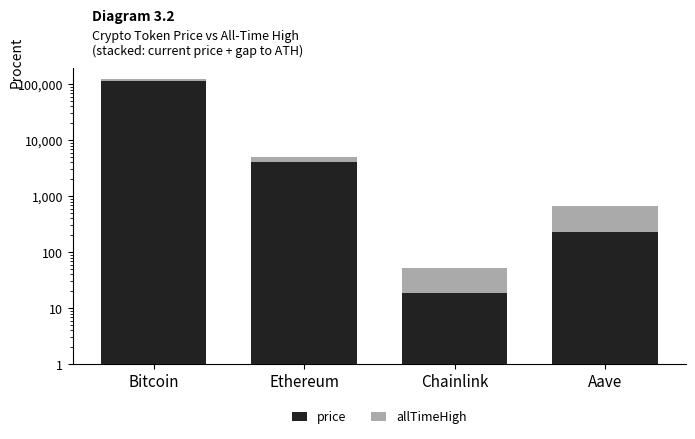

What position from the right is Chainlink?

2